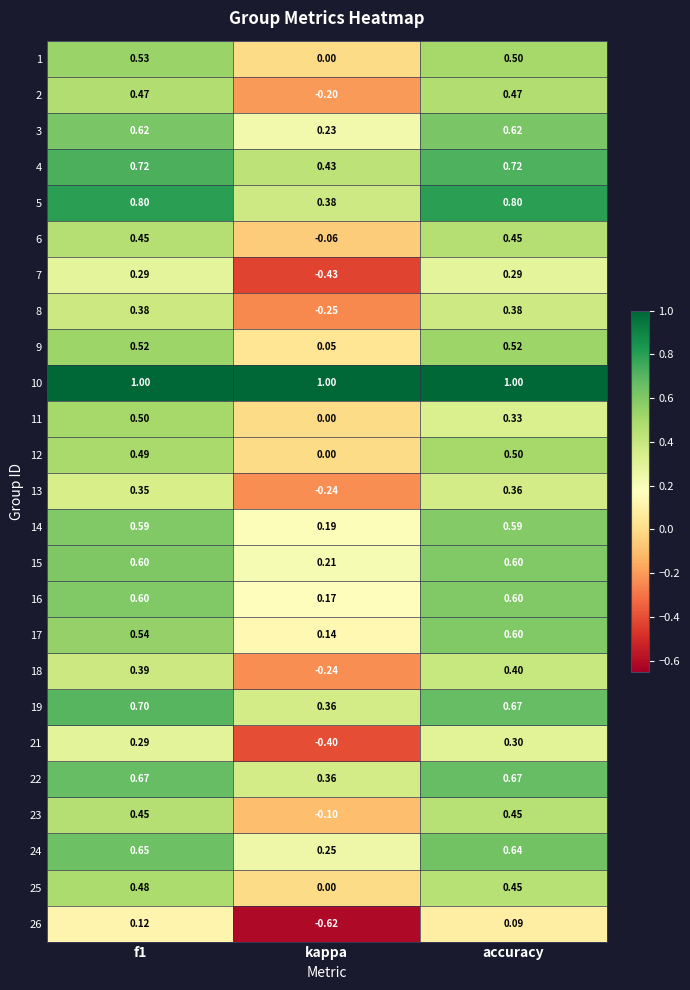

At which label is 5 closest to 0?

kappa